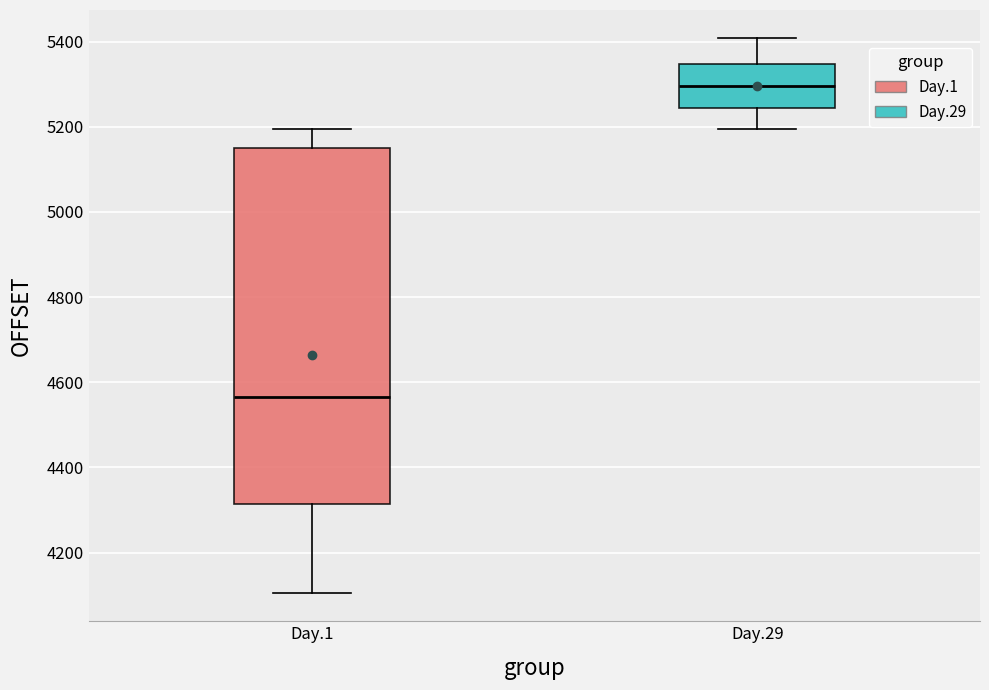

Reading left to right, transcribe this box plot: for each box, give where its median line is, the range the box spans, and where its two whiskers end, as read against the y-axis. The values are not printed on the chart, so give them approximately, as read against the axis.

Day.1: median 4560, box 4320 to 5140, whiskers 4100 to 5200
Day.29: median 5300, box 5240 to 5340, whiskers 5200 to 5400